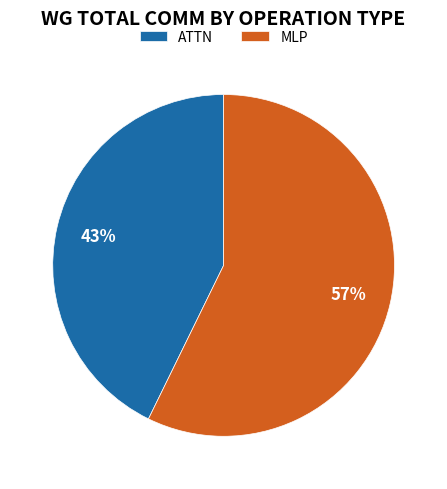

How many slices are in this pie chart?

2